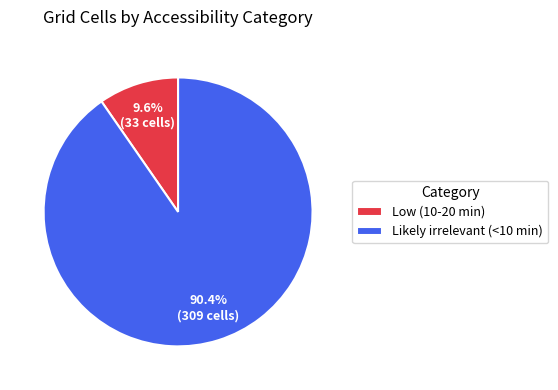

Approximately how many times larger is the value at Likely irrelevant (<10 min) compared to Low (10-20 min)?

9.4